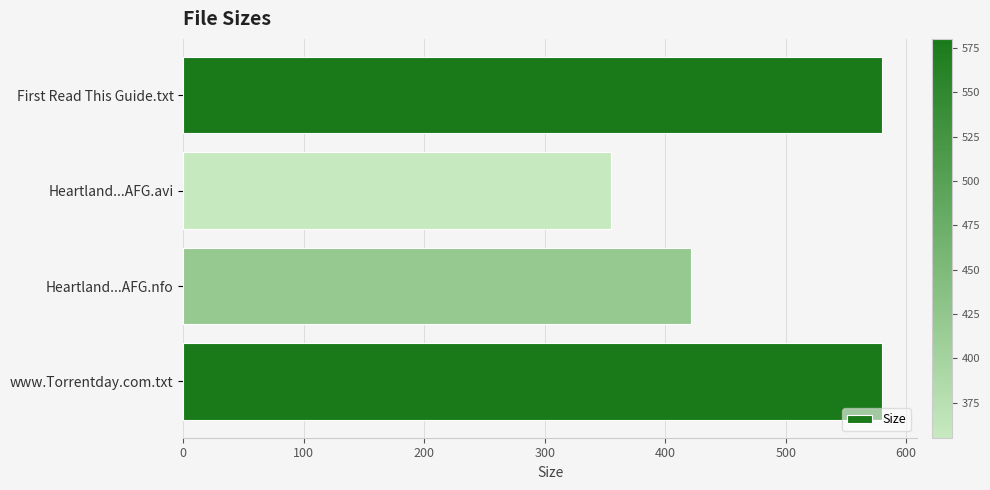

Between Heartland...AFG.avi and www.Torrentday.com.txt, which is larger?

www.Torrentday.com.txt